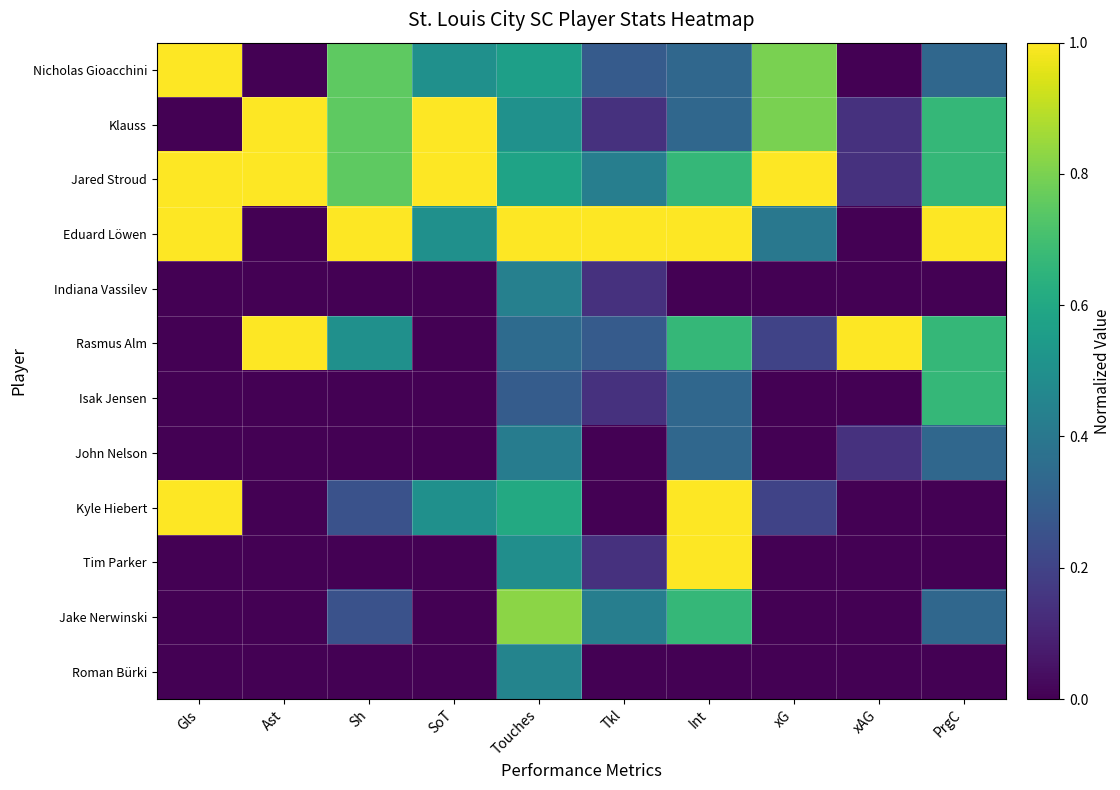

Which has a higher value, Gls or Ast?

Gls